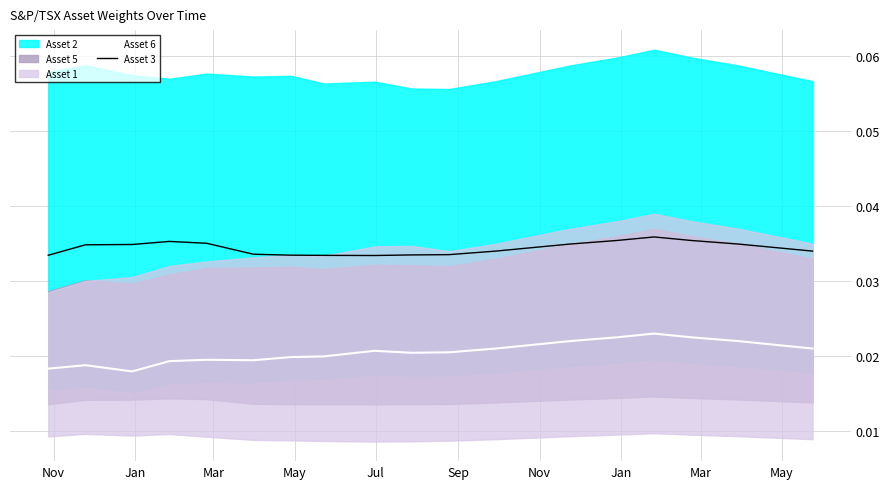

True or false: Asset 3 and Asset 6 cross at least once.

False